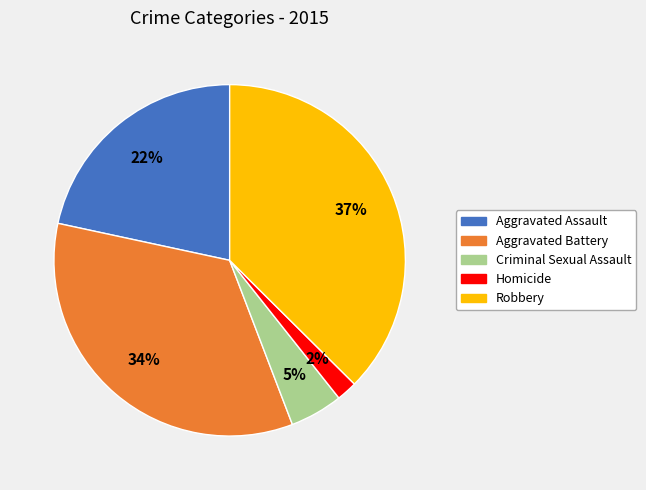

Rank the categories by value from lowest to highest.

Homicide, Criminal Sexual Assault, Aggravated Assault, Aggravated Battery, Robbery